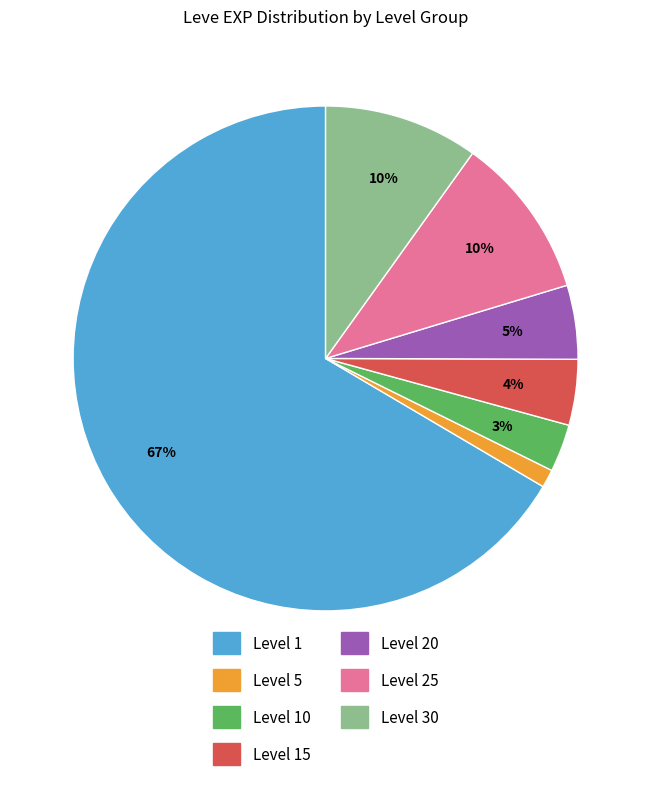

Which has a higher value, Level 25 or Level 20?

Level 25